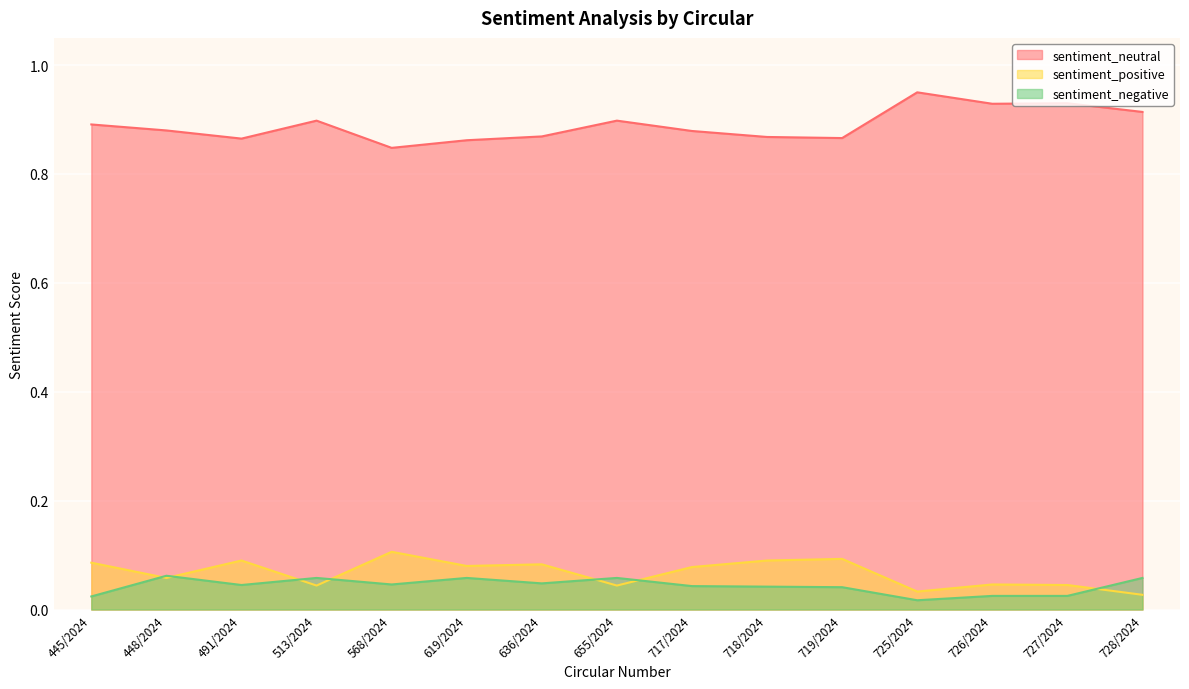

What is the difference between the maximum and minimum values in the sentiment_positive series?

0.1